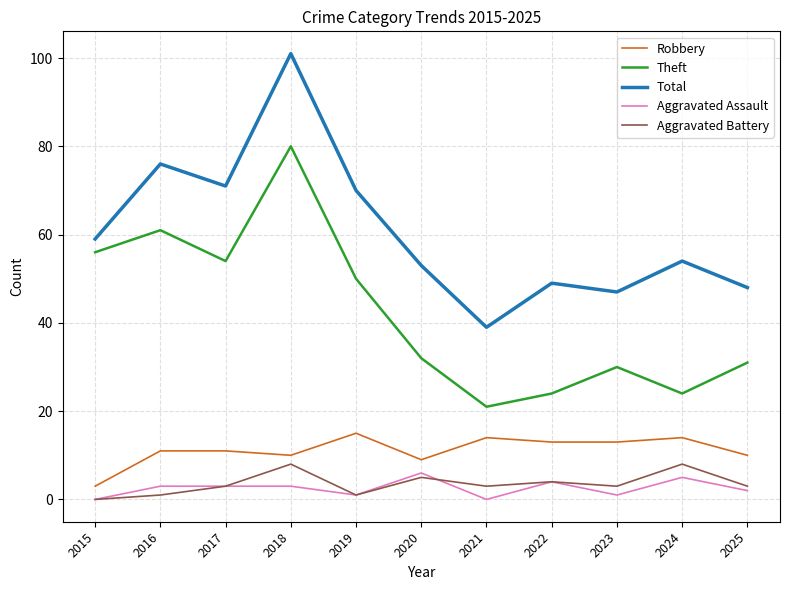

What is the difference between the Total values at 2019 and 2025?

22